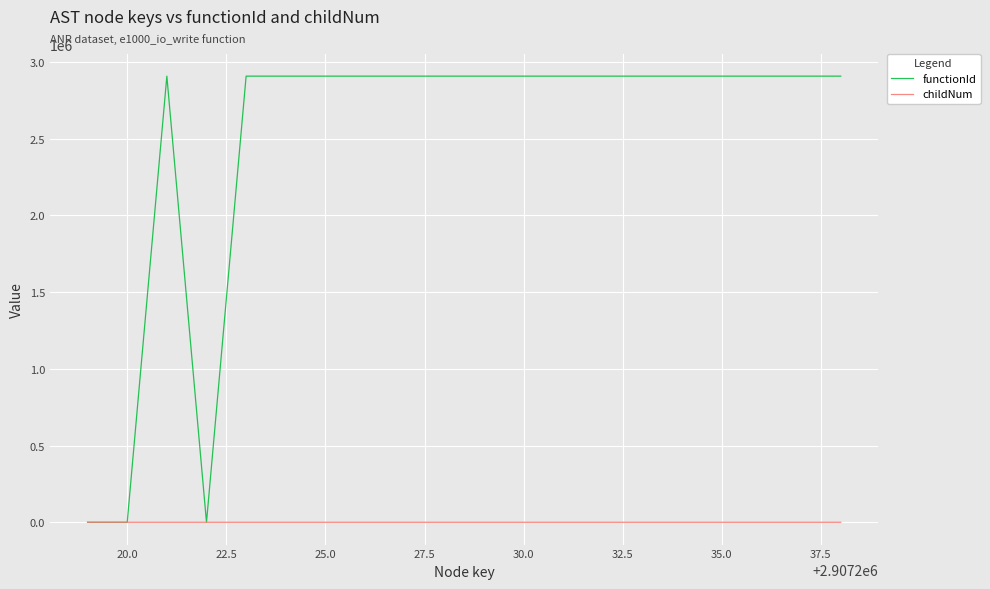

What is the difference between the maximum and second lowest values in the functionId series?

2907220